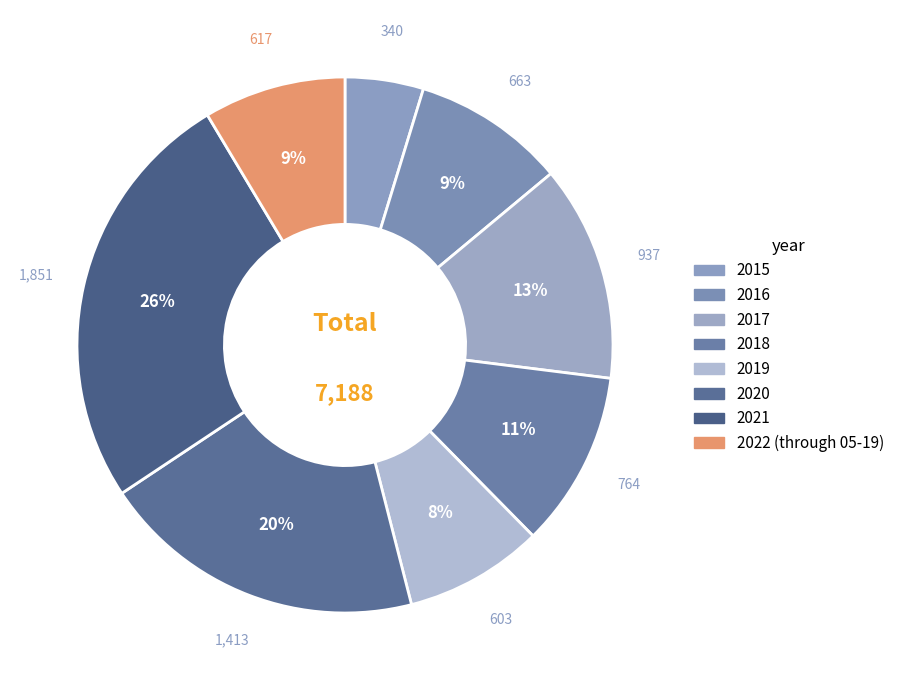

Count the number of slices in the pie.

8